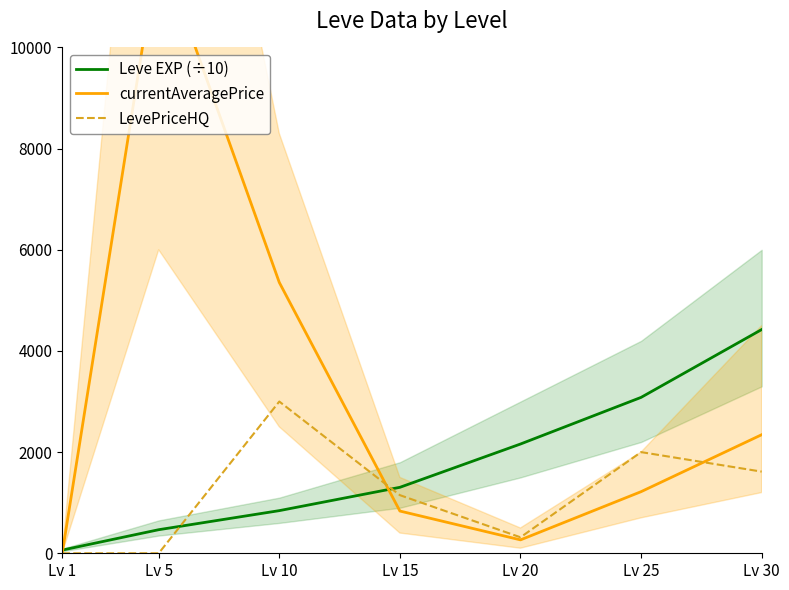

Which series changed the most between Lv 25 and Lv 30?

Leve EXP (÷10)